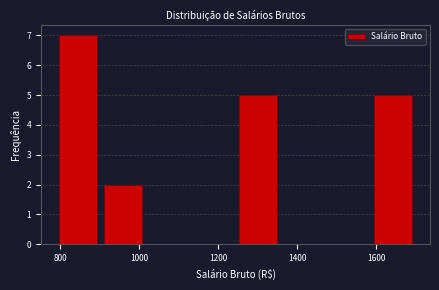

Reading left to right, transcribe this chart: for each bar, give the range it covers on the x-axis and its height. Neither the bar edges nor the heights are printed on the chart, so give them approximately, as read against the axes.

788 to 902: 7
902 to 1016: 2
1016 to 1130: 0
1130 to 1244: 0
1244 to 1358: 5
1358 to 1472: 0
1472 to 1586: 0
1586 to 1700: 5